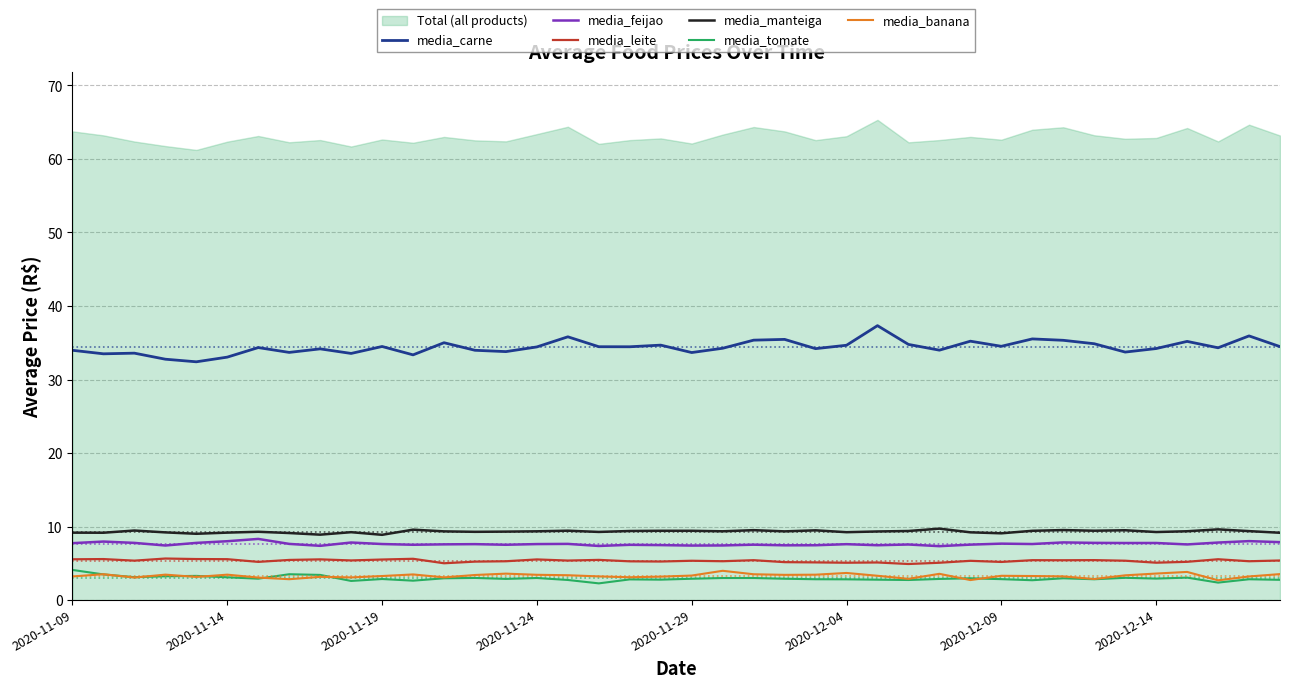

True or false: media_manteiga and media_banana cross at least once.

False